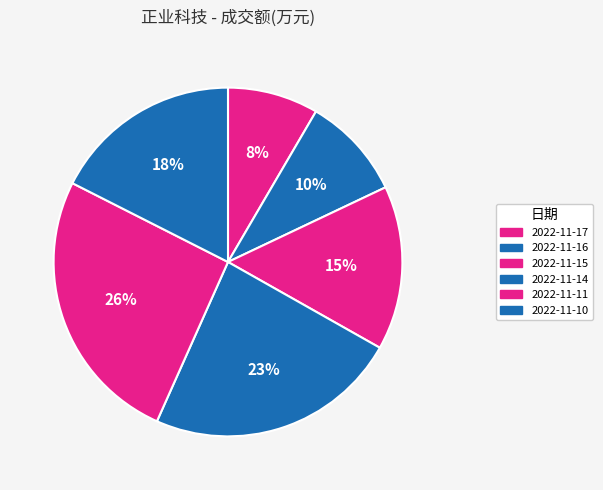

Count the number of slices in the pie.

6